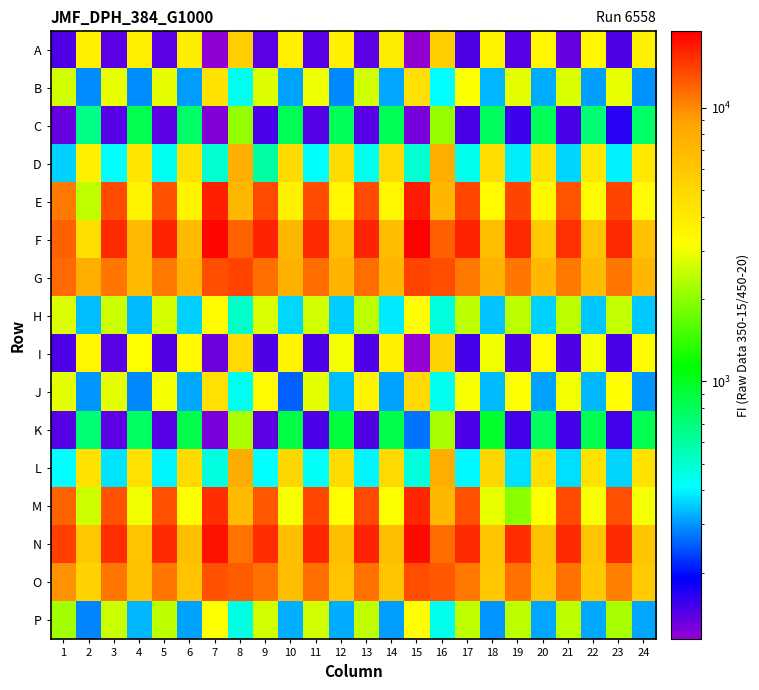

What is the total value across all series at 18?

51646